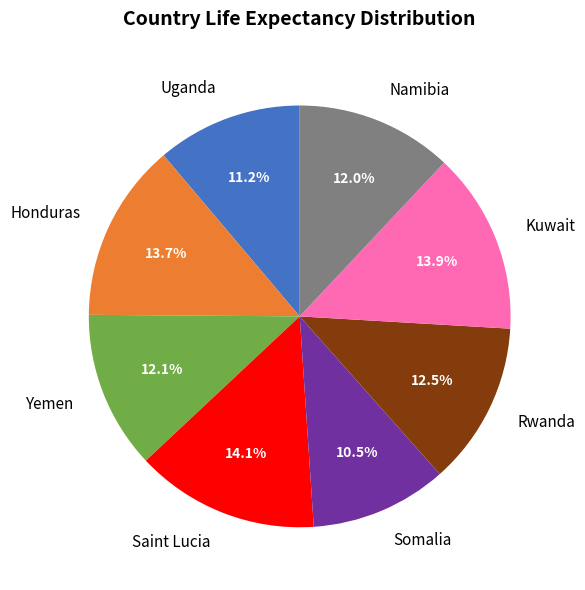

To the nearest percent, what is the combined percentage of Yemen and Uganda?

23%